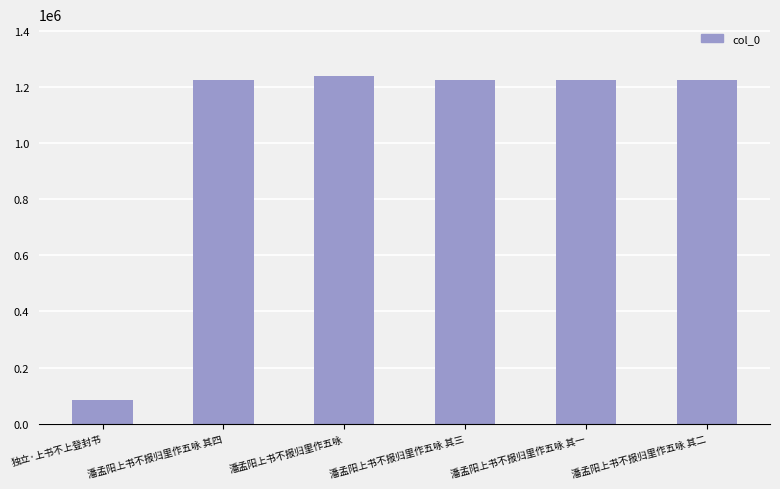

True or false: the data shows 329897 at 潘孟阳上书不报归里作五咏 其二.

False